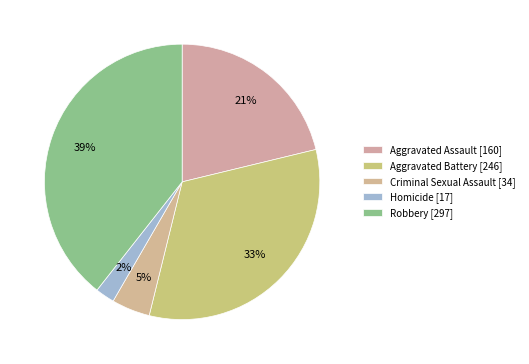

Does Aggravated Assault represent more than half of the total?

No